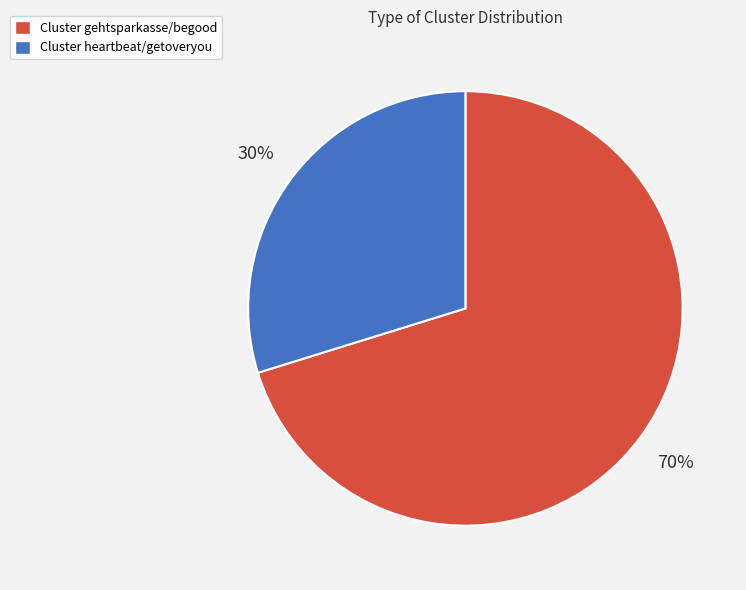

Is there a majority slice in this chart?

Yes